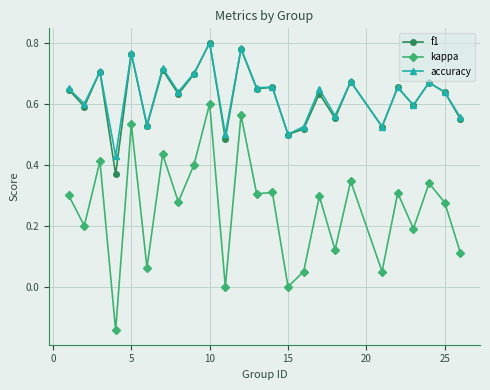

True or false: accuracy and kappa intersect in this chart.

False